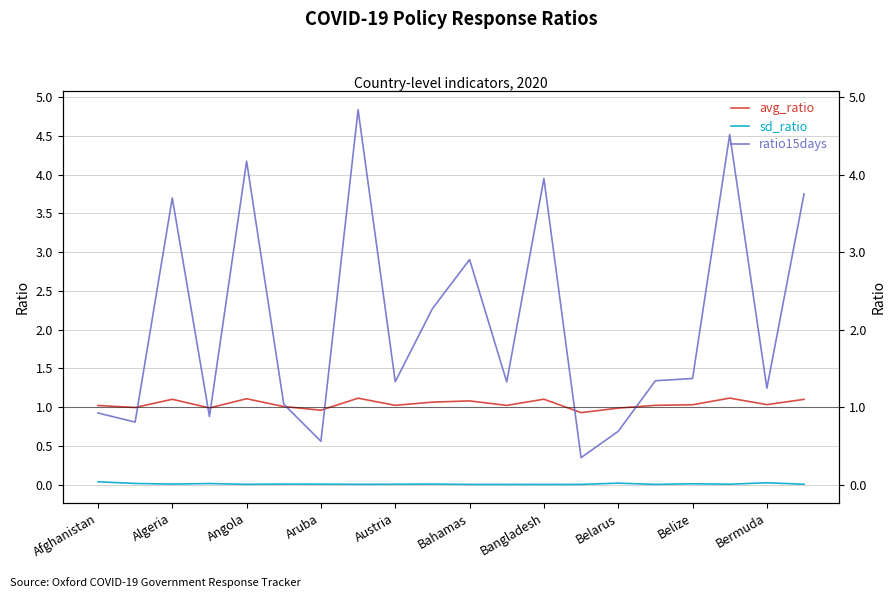

The ratio15days series shows 1.8 at Austria. True or false?

False